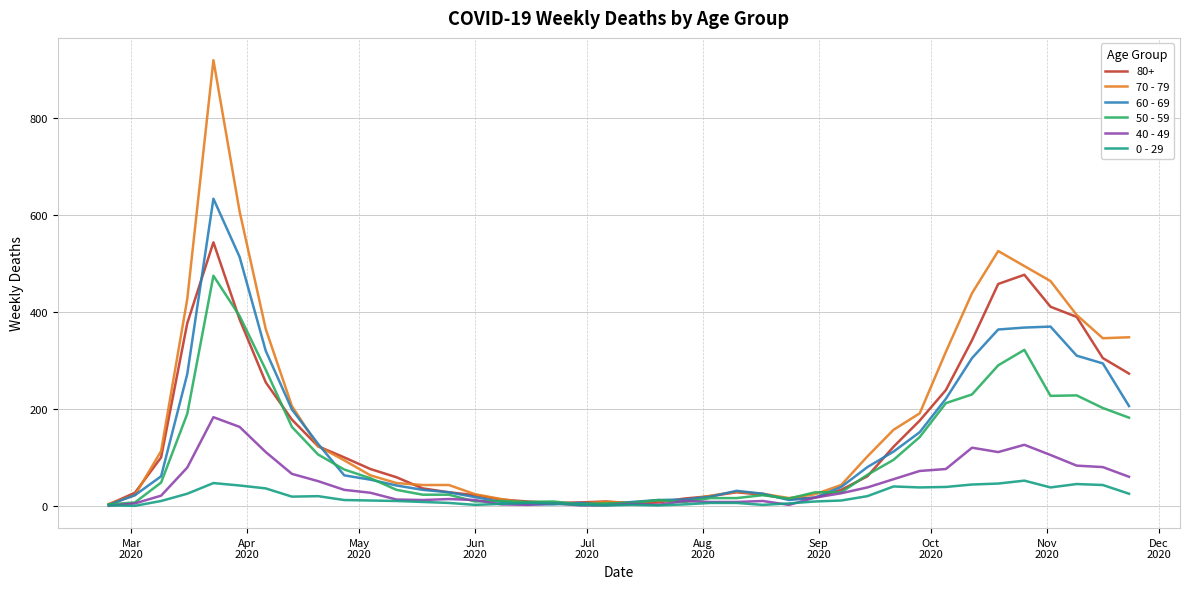

What is the maximum value shown in the chart?

920